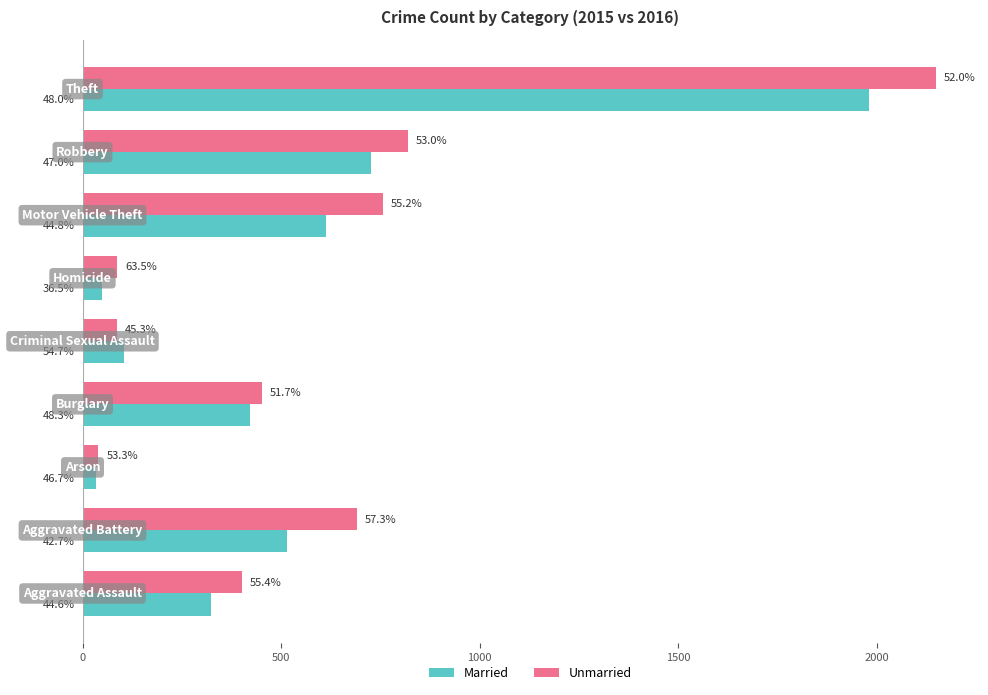

What are all the series names shown in the legend?

Married, Unmarried